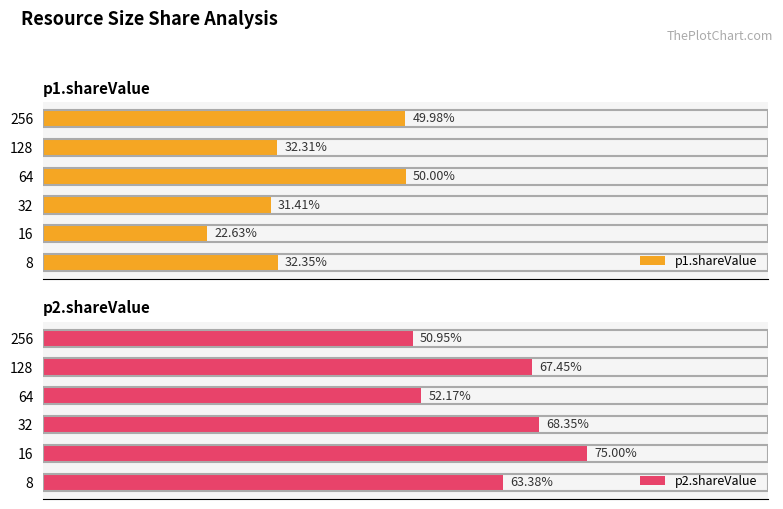

Which series has the largest range (max minus min)?

p1.shareValue